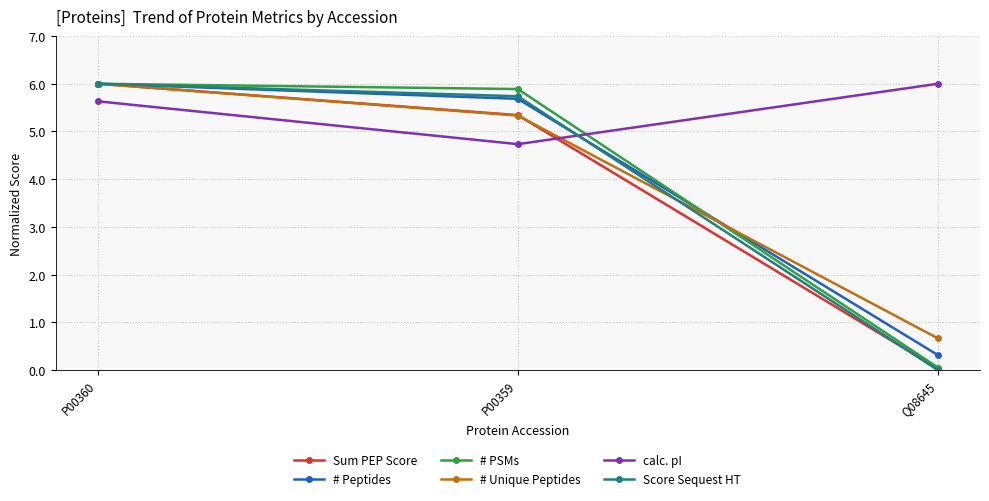

Rank the categories by calc. pI value from highest to lowest.

Q08645, P00360, P00359